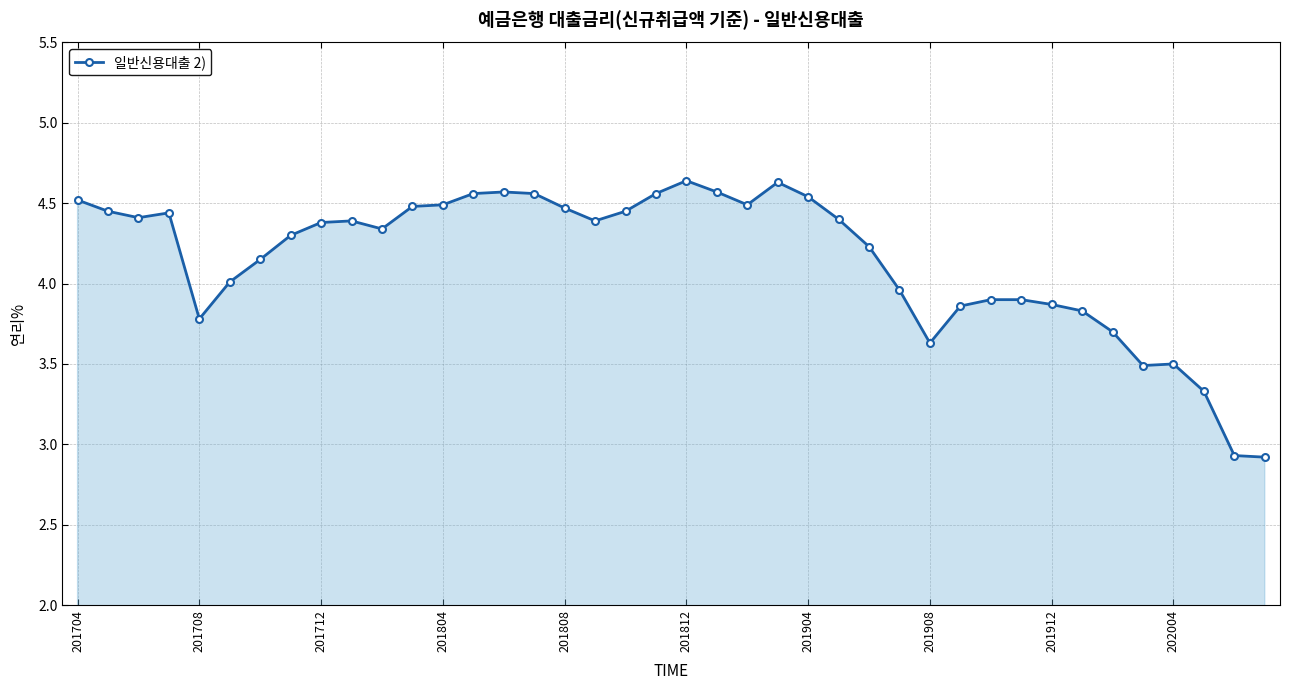

What is the value of the 34th point from the left?

3.8